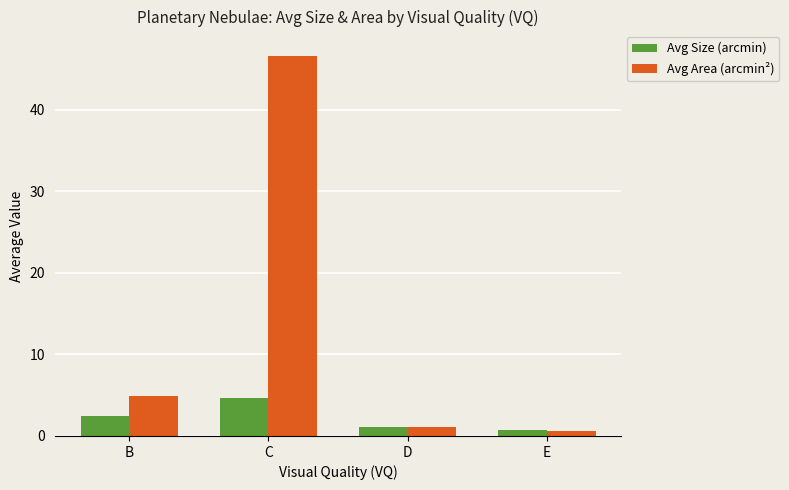

Which series has the largest range (max minus min)?

Avg Area (arcmin²)